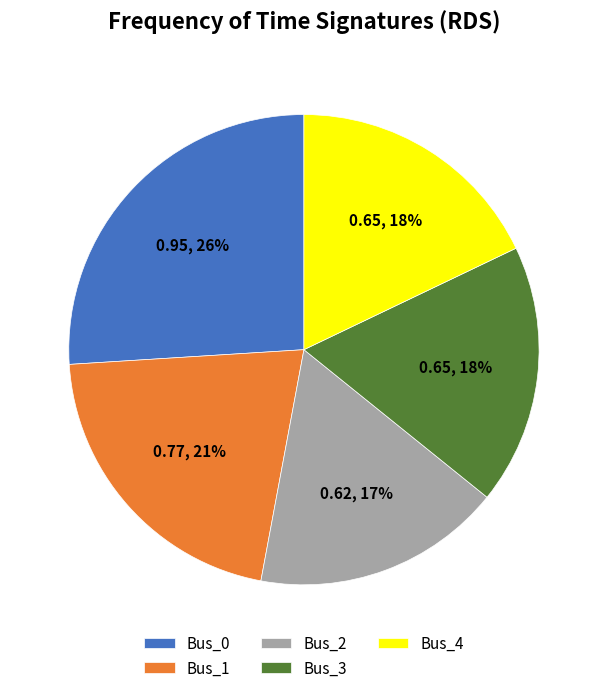

What percentage is the Bus_4 slice, to the nearest percent?

18%